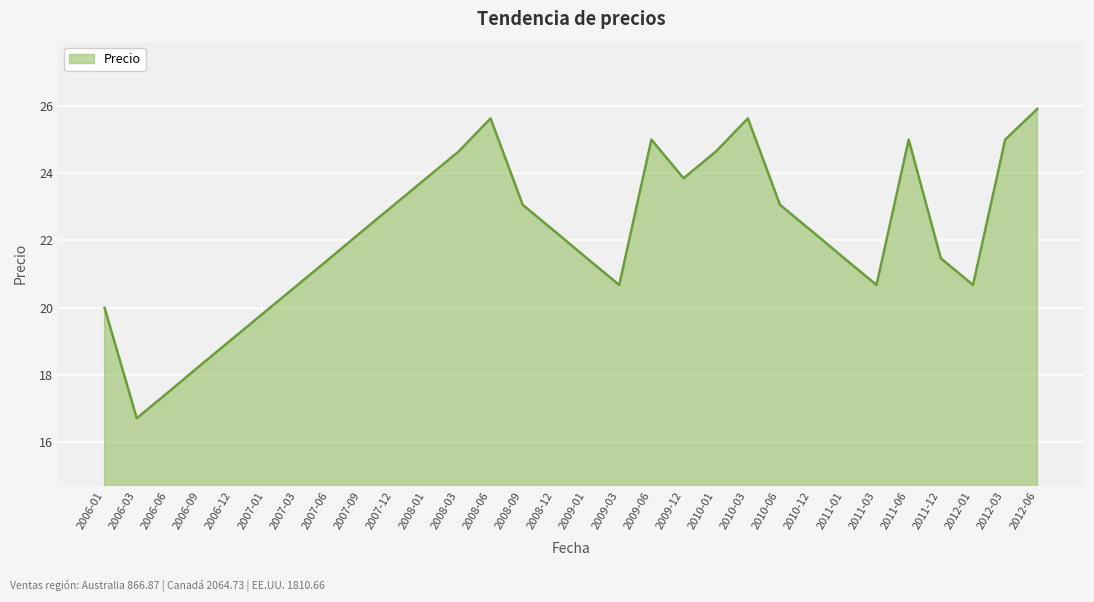

What is the minimum value shown in the chart?

16.7